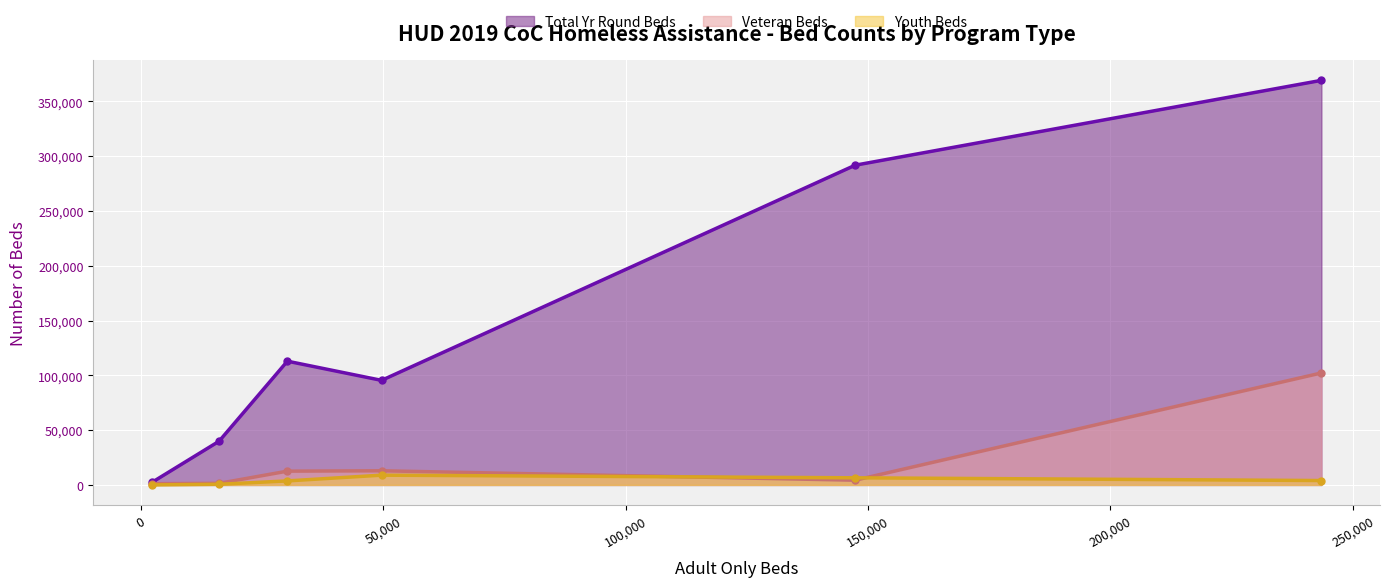

What is the smallest value displayed?

24